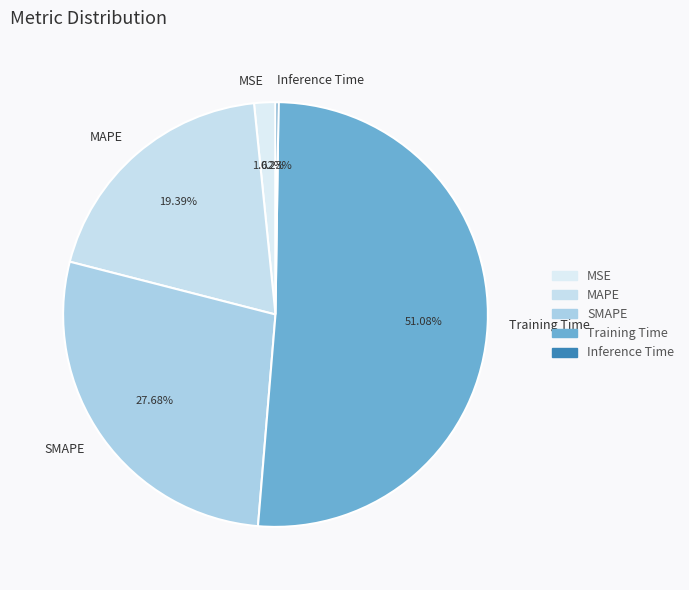

What is the largest slice in the pie chart?

Training Time